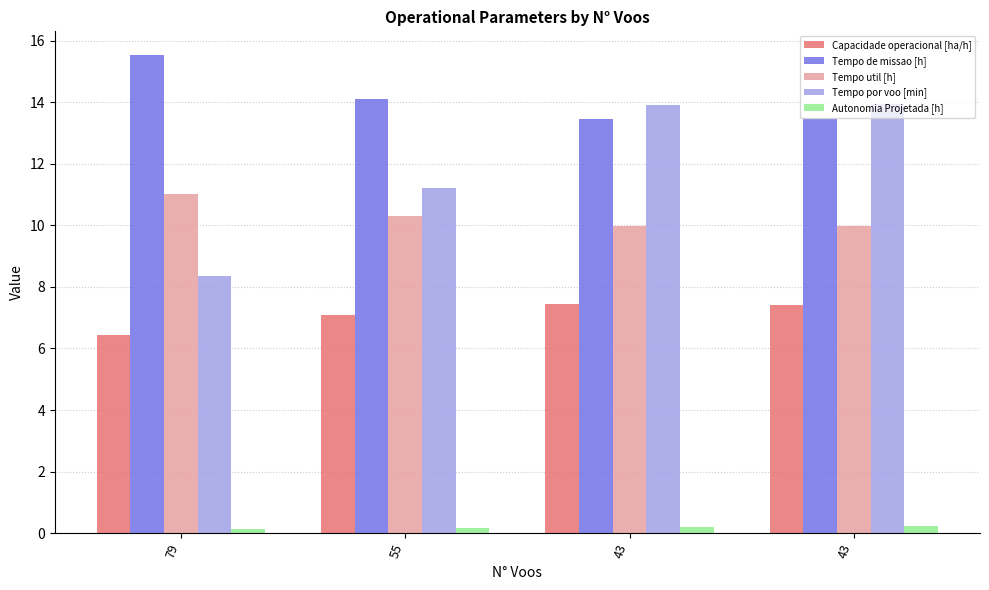

Which series changed the most between 55 and 43?

Tempo por voo [min]